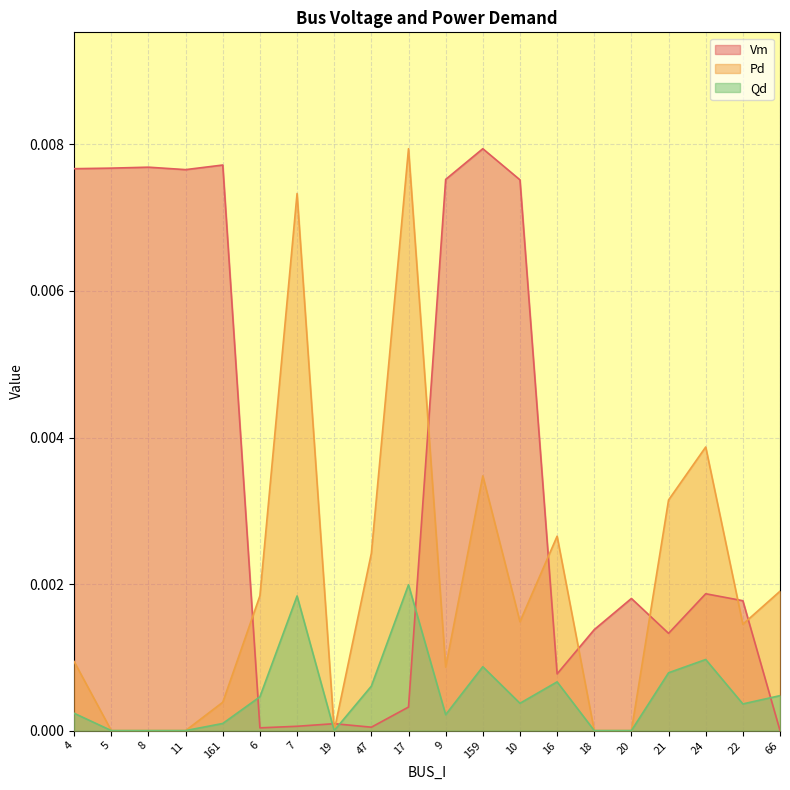

What is the label of the 13th point from the right?

19